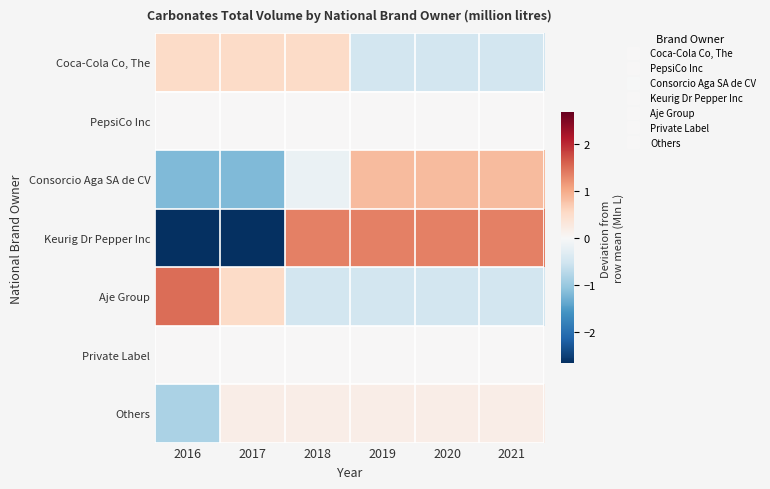

What is the minimum value shown in the chart?

-2.7